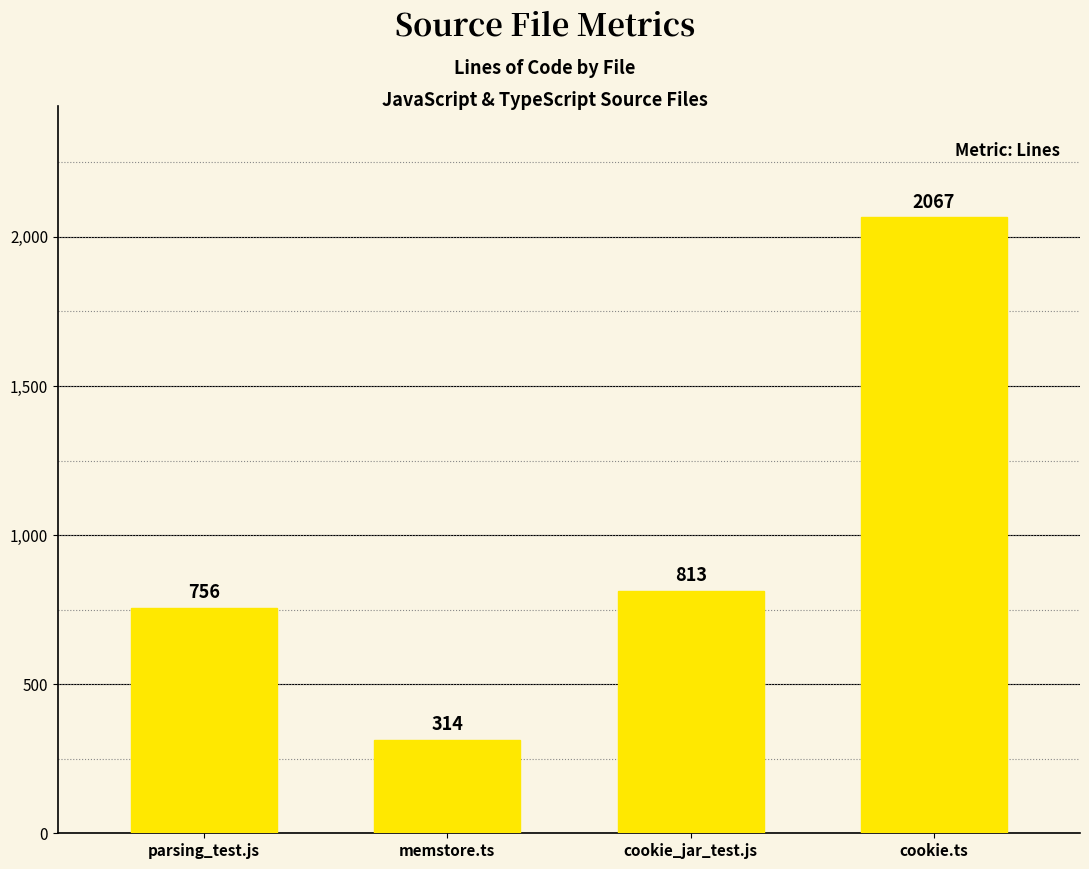

Count the number of categories in the chart.

4